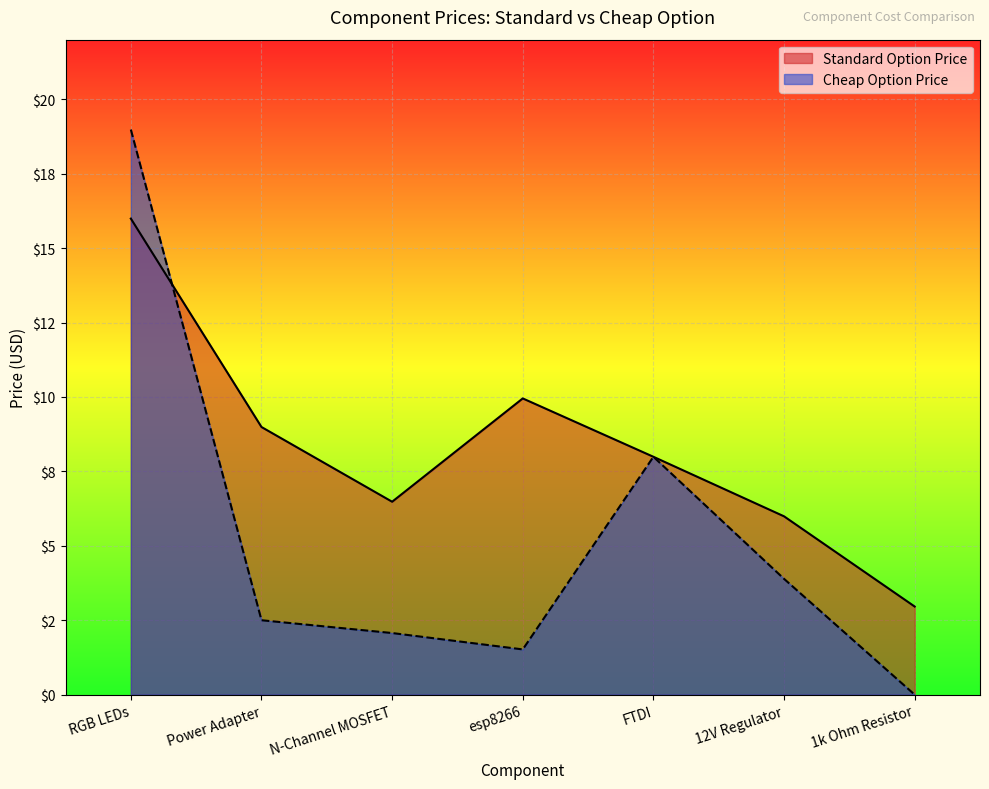

Reading left to right, list all the values displayed in this chart.

Standard Option Price: 16.0	9.0	6.5	9.9	8.0	6.0	3.0
Cheap Option Price: 19.0	2.5	2.1	1.5	8.0	3.9	0.0